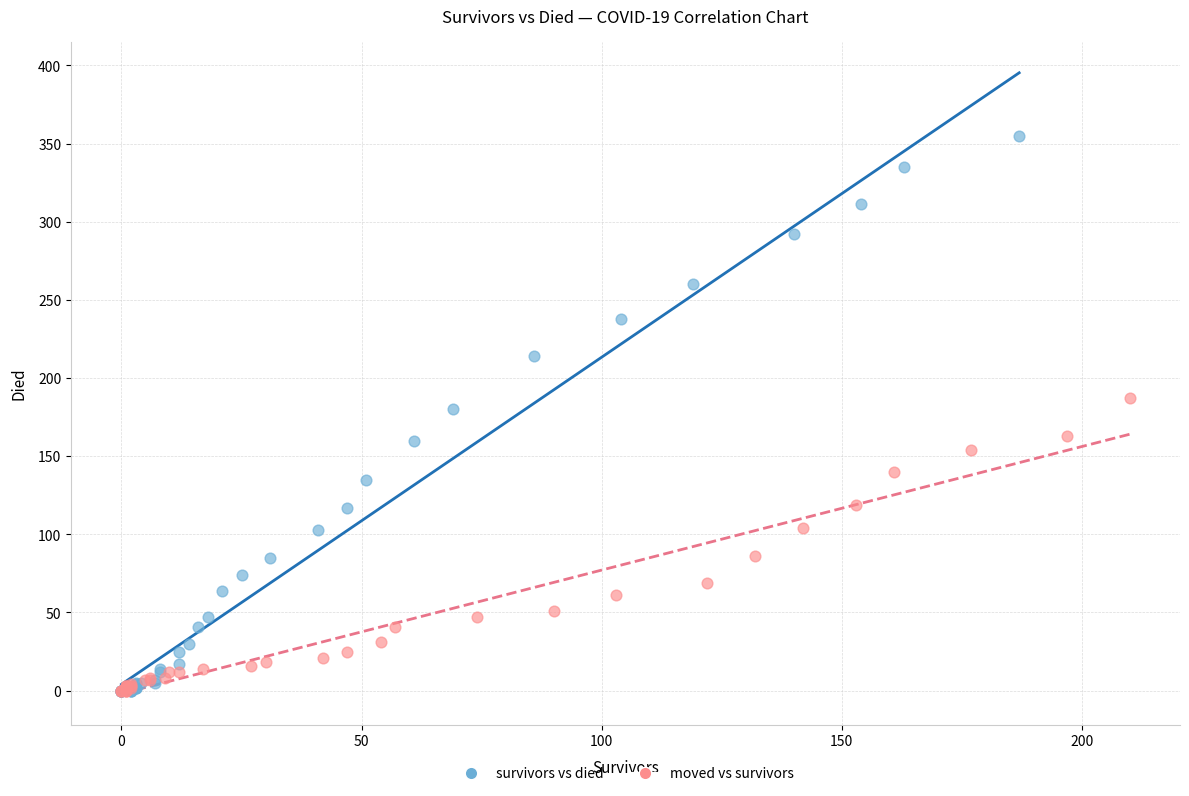

Which series has the widest spread of Y values?

survivors vs died